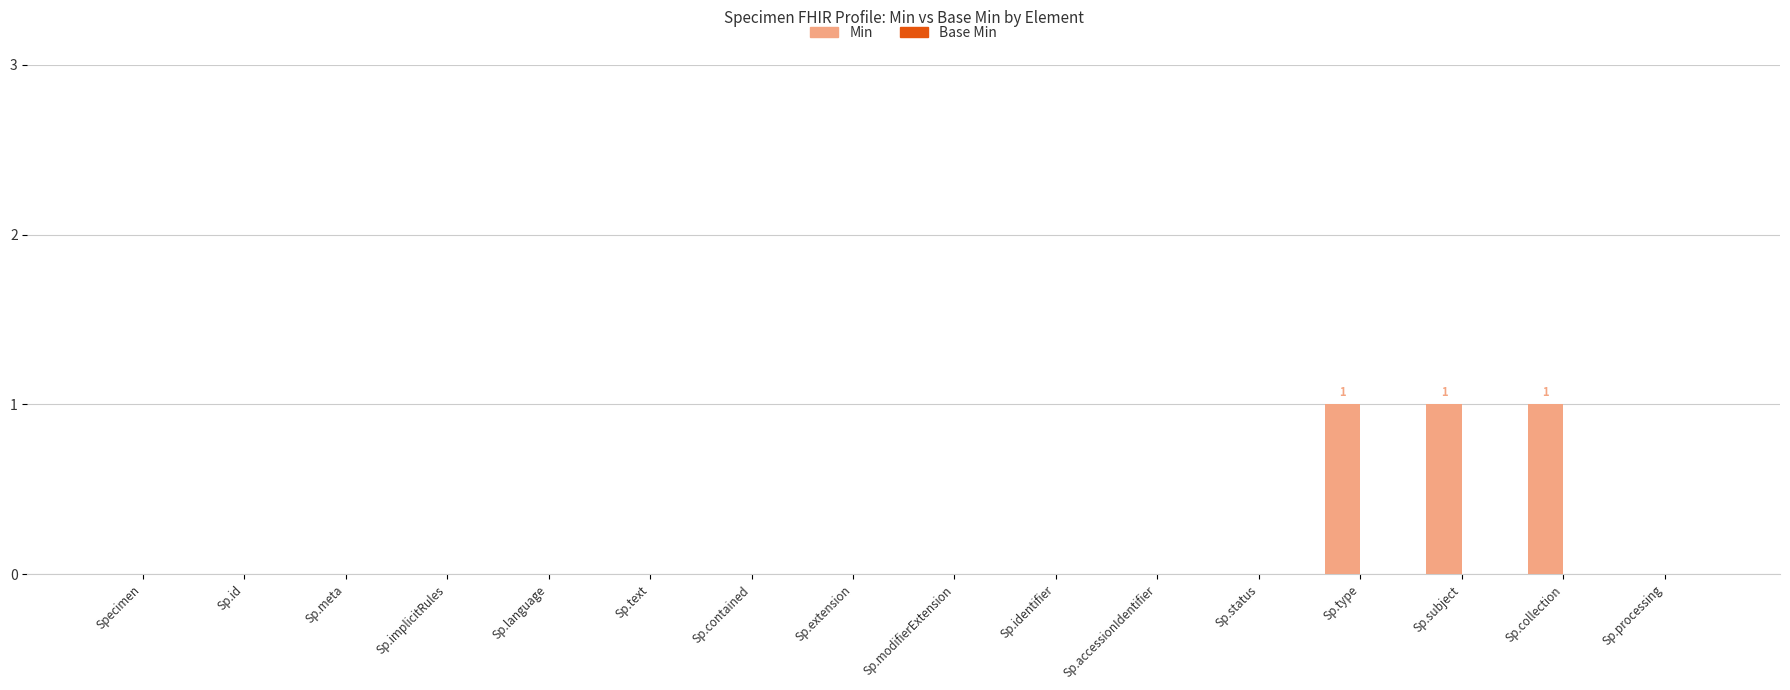

True or false: the data shows 0 at Sp.identifier.

True